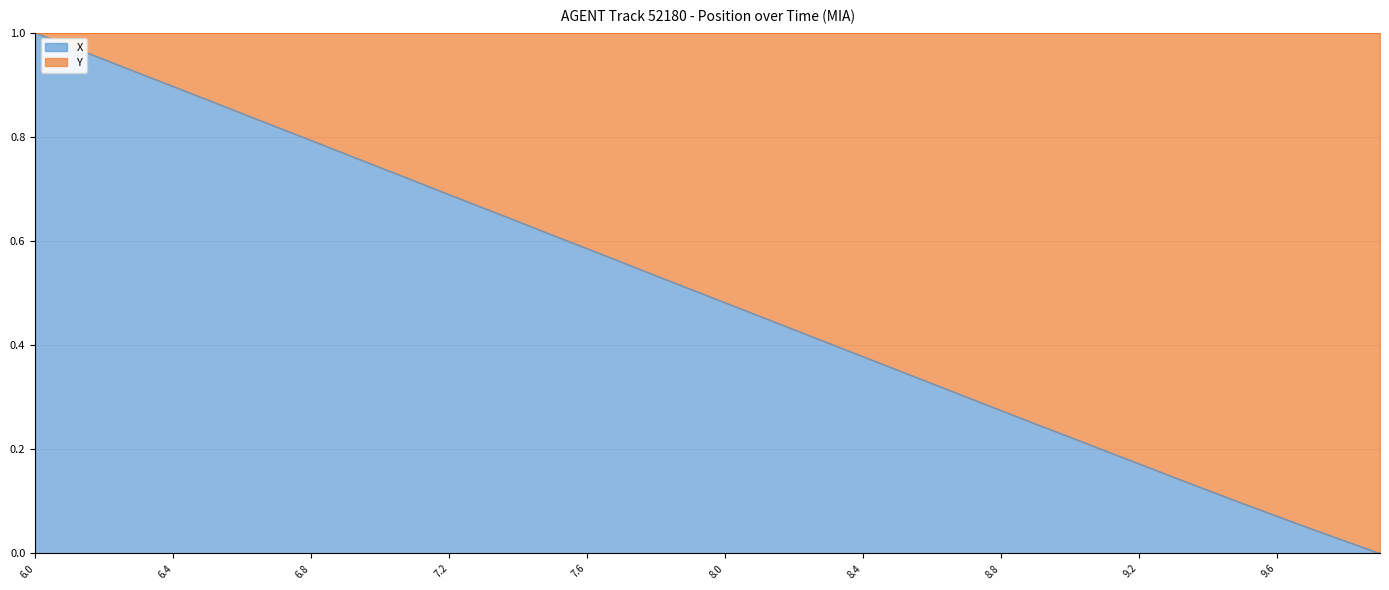

What is the maximum value shown in the chart?

1.0